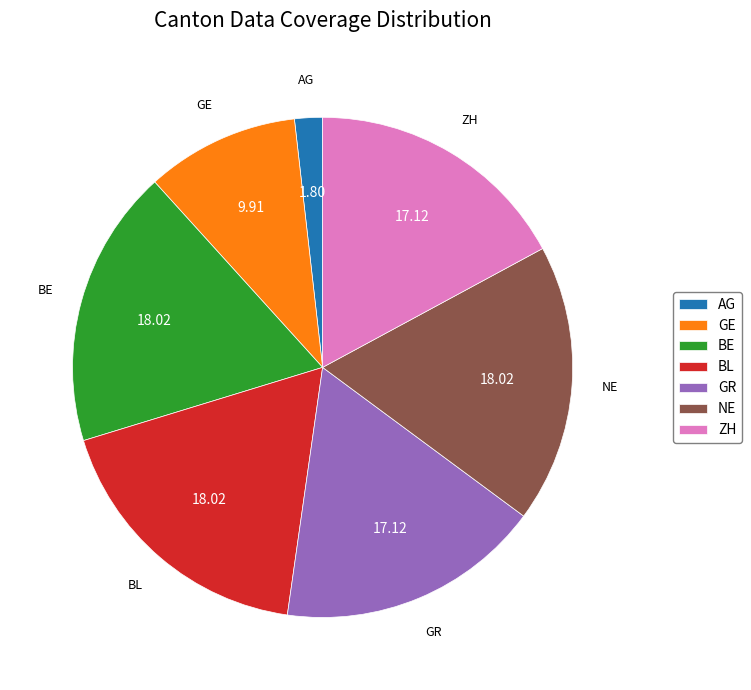

Is there any slice that represents more than half of the pie?

No